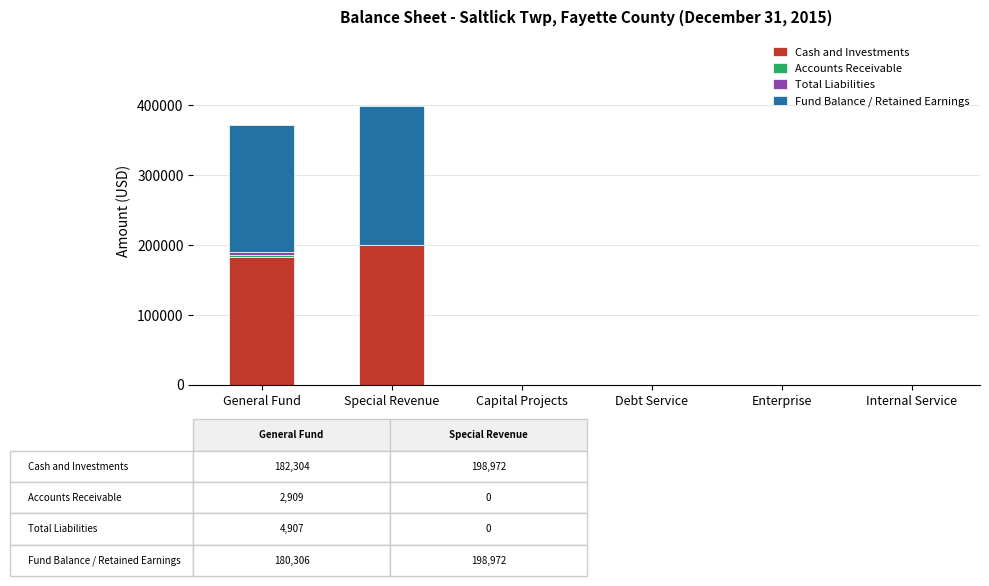

At which label does Cash and Investments reach its peak?

Special Revenue